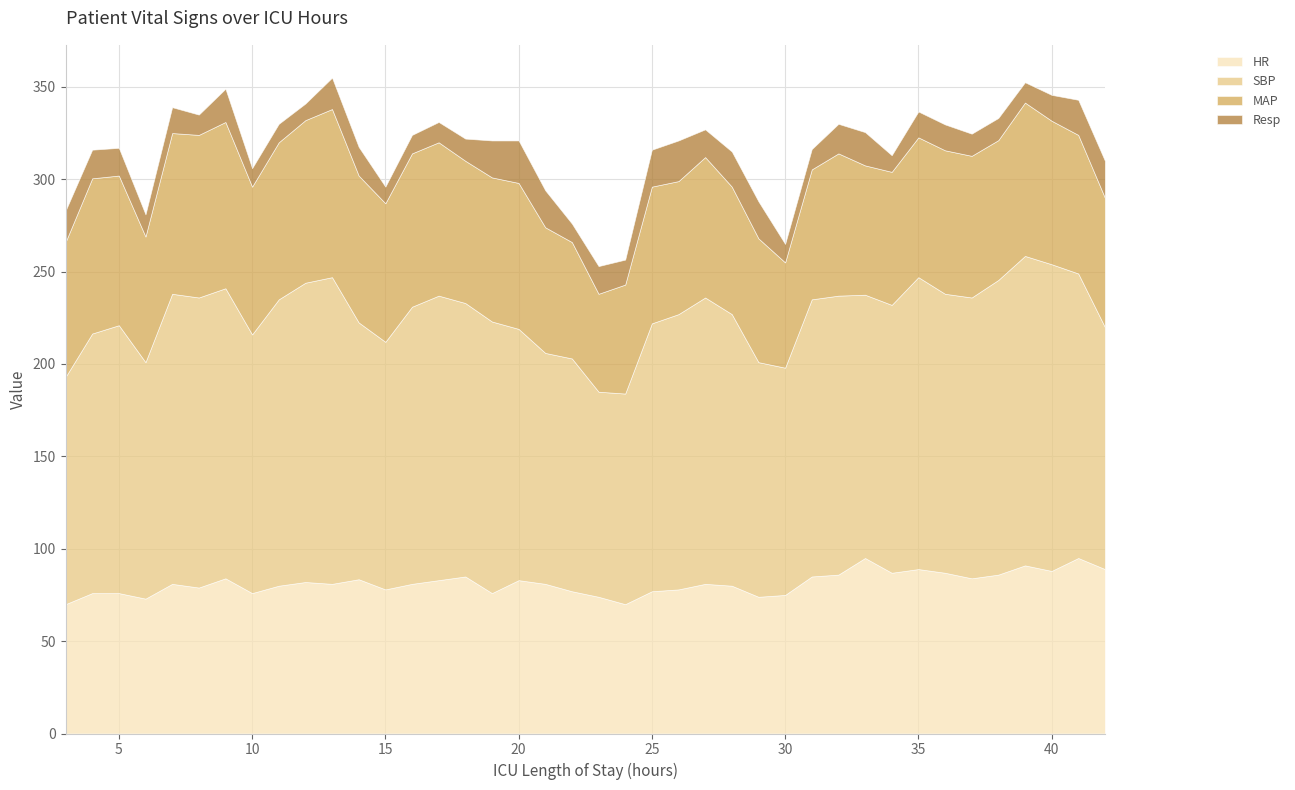

Reading left to right, extract all data points from this chart.

HR: 3=70.0	4=76.0	5=76.0	6=73.0	7=81.0	8=79.0	9=84.0	10=76.0	11=80.0	12=82.0	13=81.0	14=83.5	15=78.0	16=81.0	17=83.0	18=85.0	19=76.0	20=83.0	21=81.0	22=77.0	23=74.0	24=70.0	25=77.0	26=78.0	27=81.0	28=80.0	29=74.0	30=75.0	31=85.0	32=86.0	33=95.0	34=87.0	35=89.0	36=87.0	37=84.0	38=86.0	39=91.0	40=88.0	41=95.0	42=89.0
SBP: 3=123.0	4=140.5	5=145.0	6=128.0	7=157.0	8=157.0	9=157.0	10=140.0	11=155.0	12=162.0	13=166.0	14=139.0	15=134.0	16=150.0	17=154.0	18=148.0	19=147.0	20=136.0	21=125.0	22=126.0	23=111.0	24=114.0	25=145.0	26=149.0	27=155.0	28=147.0	29=127.0	30=123.0	31=150.0	32=151.0	33=142.5	34=145.0	35=158.0	36=151.0	37=152.0	38=159.5	39=167.5	40=166.0	41=154.0	42=131.0
MAP: 3=73.0	4=84.0	5=81.0	6=68.0	7=87.0	8=88.0	9=90.0	10=80.0	11=85.0	12=88.0	13=91.0	14=79.5	15=75.0	16=83.0	17=83.0	18=77.0	19=78.0	20=79.0	21=68.0	22=63.0	23=53.0	24=59.0	25=74.0	26=72.0	27=76.0	28=69.0	29=67.0	30=57.0	31=70.3	32=77.0	33=70.0	34=72.0	35=75.7	36=77.7	37=76.7	38=75.7	39=83.0	40=77.7	41=75.0	42=70.0
Resp: 3=17.0	4=15.5	5=15.0	6=12.0	7=14.0	8=11.0	9=18.0	10=10.0	11=10.0	12=9.0	13=17.0	14=15.5	15=9.0	16=10.0	17=11.0	18=12.0	19=20.0	20=23.0	21=20.0	22=10.0	23=15.0	24=13.5	25=20.0	26=22.0	27=15.0	28=19.0	29=20.0	30=10.0	31=11.0	32=16.0	33=18.0	34=9.0	35=14.0	36=14.0	37=12.0	38=12.0	39=11.0	40=14.0	41=19.0	42=20.0